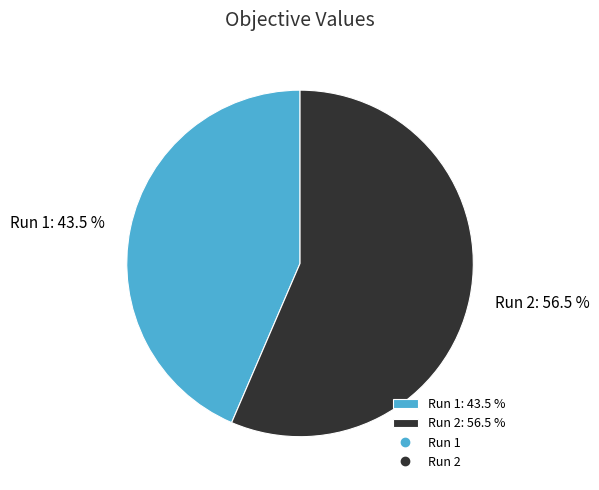

Is the sum of Run 2 and Run 1 greater than half?

Yes